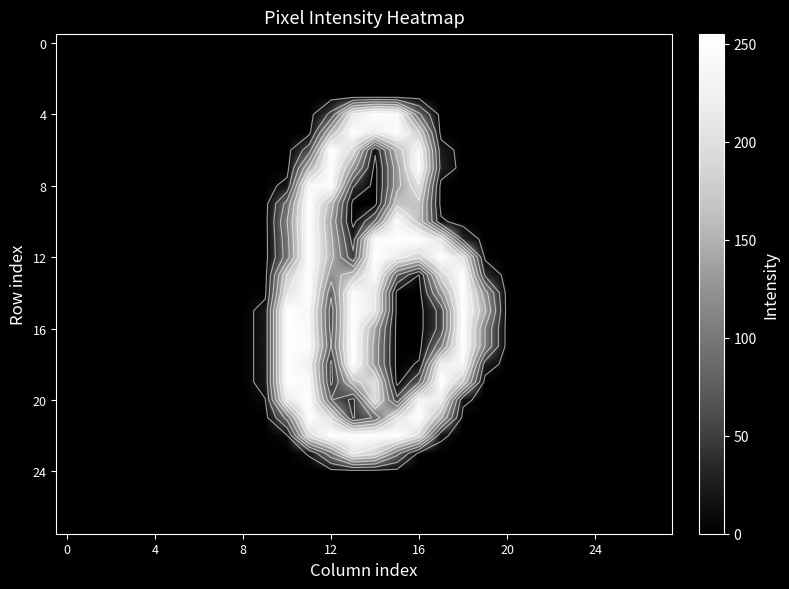

How many series are shown in this chart?

28